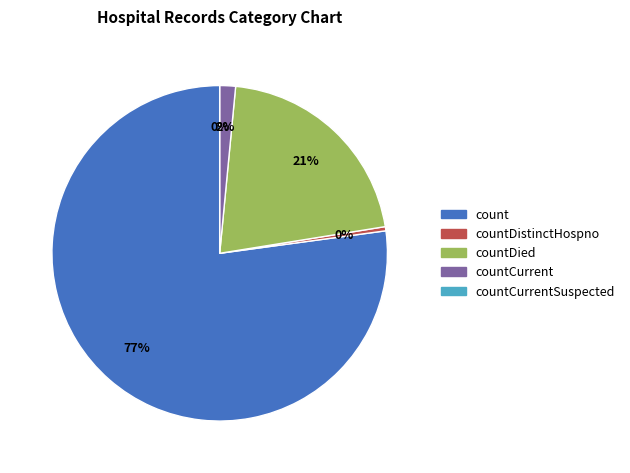

Which category has the smallest portion of the pie?

countCurrentSuspected